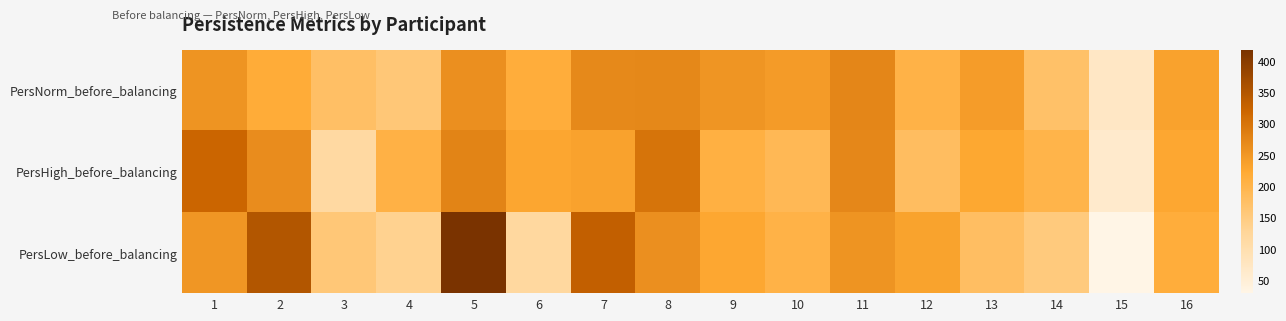

Rank the series at 12 from highest to lowest value.

PersLow_before_balancing, PersNorm_before_balancing, PersHigh_before_balancing